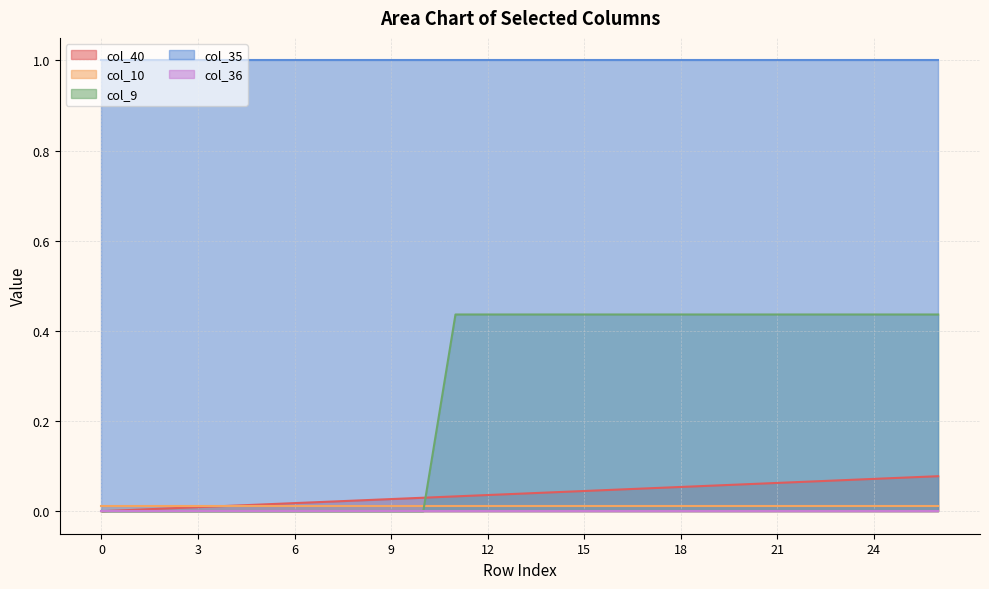

What is the total value across all series at 19?

1.5